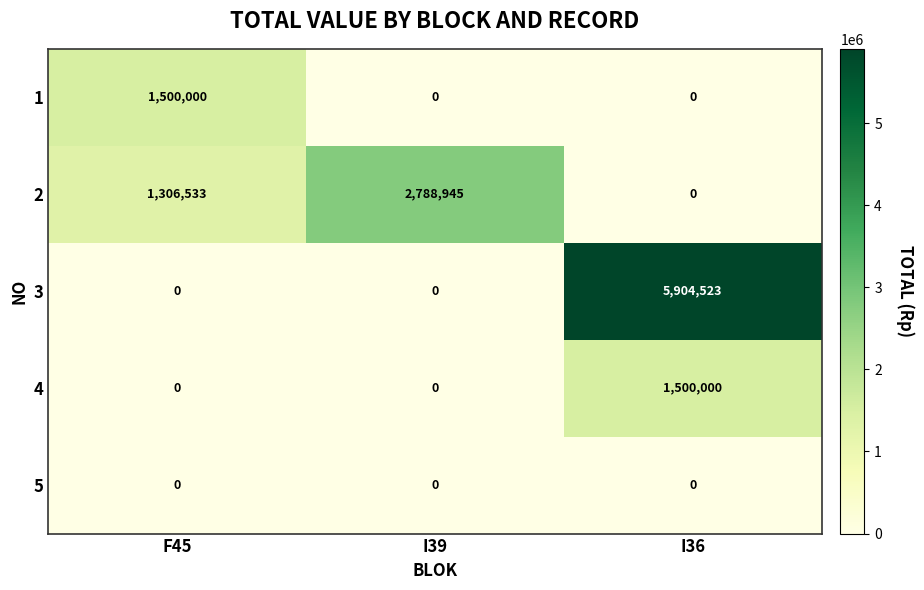

Reading right to left, transcribe all the data shown in this chart.

1: I36=0	I39=0	F45=1500000
2: I36=0	I39=2788945	F45=1306533
3: I36=5904523	I39=0	F45=0
4: I36=1500000	I39=0	F45=0
5: I36=0	I39=0	F45=0